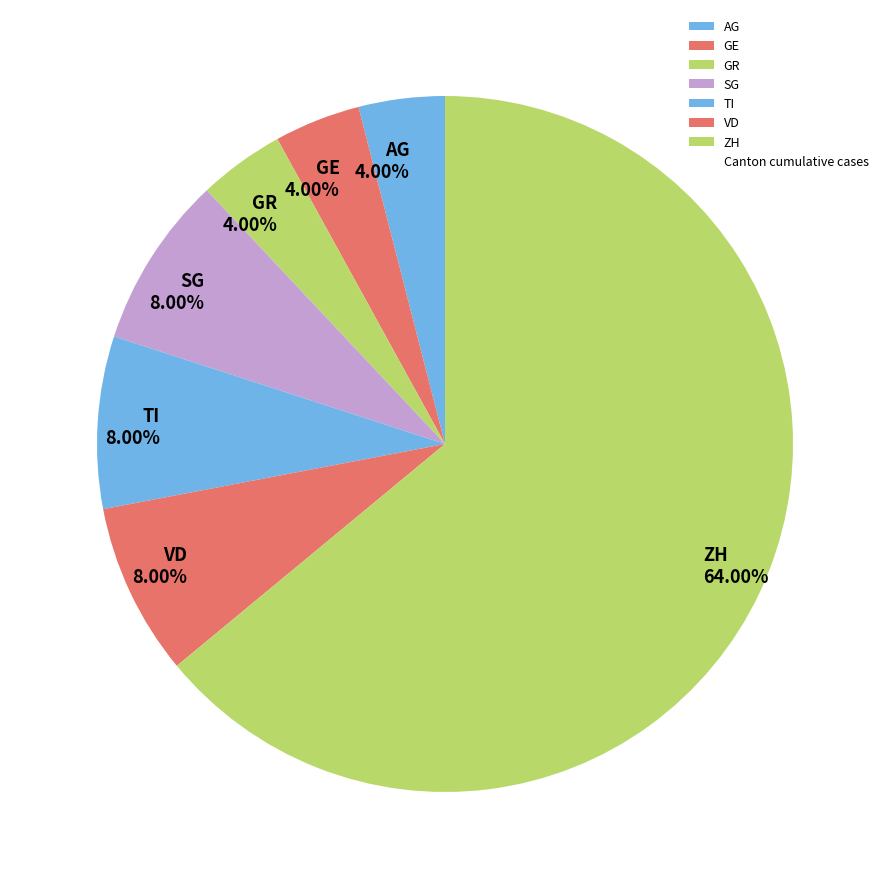

To the nearest percent, what percentage of the pie is GE?

4%